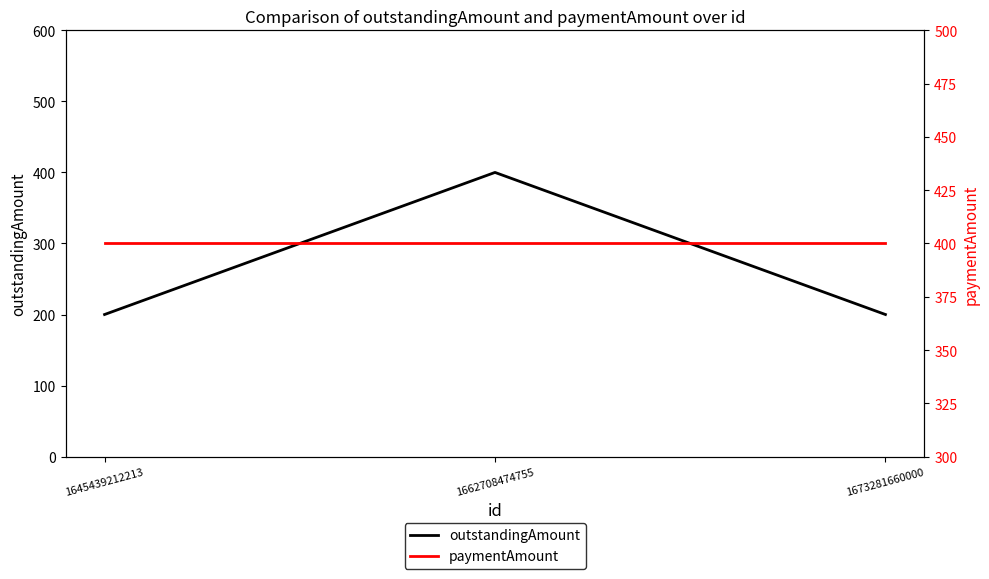

What is the value of the paymentAmount point at the 1st from the left?

400